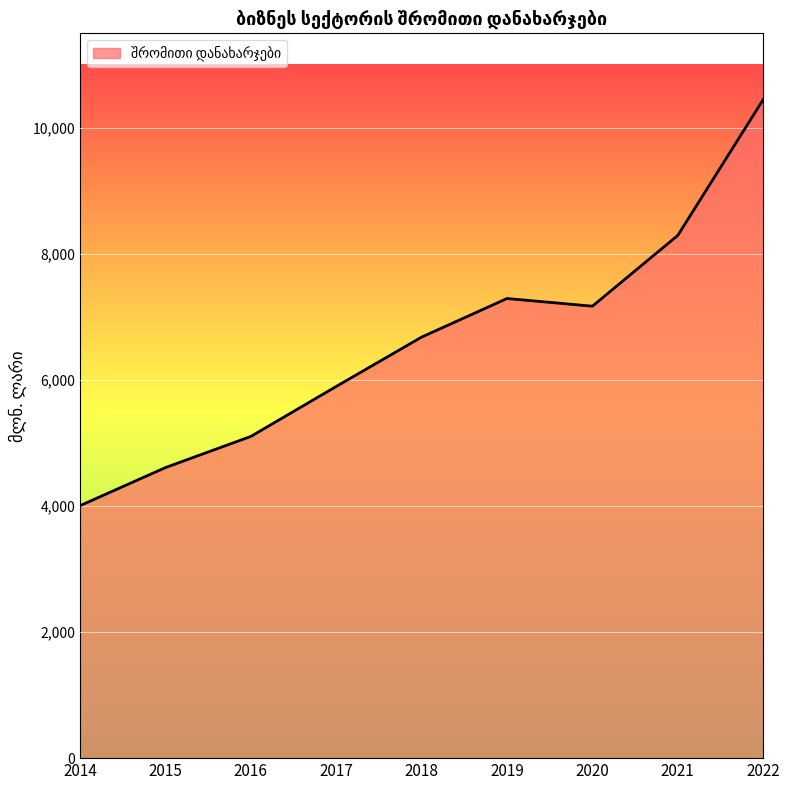

What is the difference between the values at 2014 and 2018?

2674.2